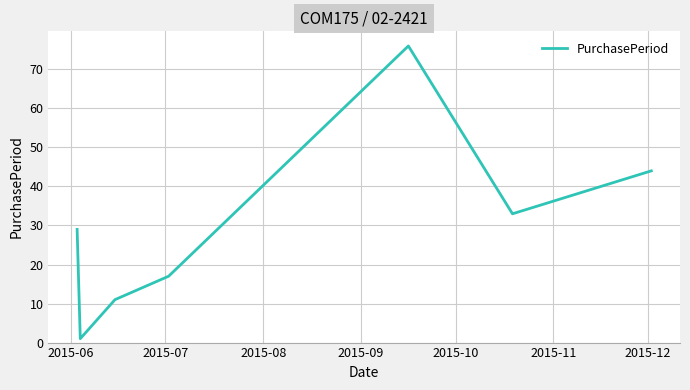

Reading left to right, list all the values displayed in this chart.

29	1	11	17	76	33	44